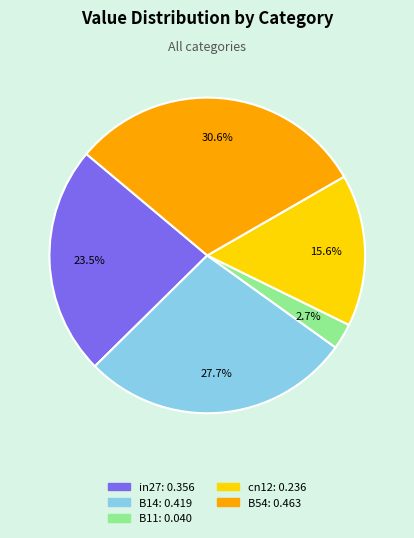

Is B14 the majority of the pie?

No